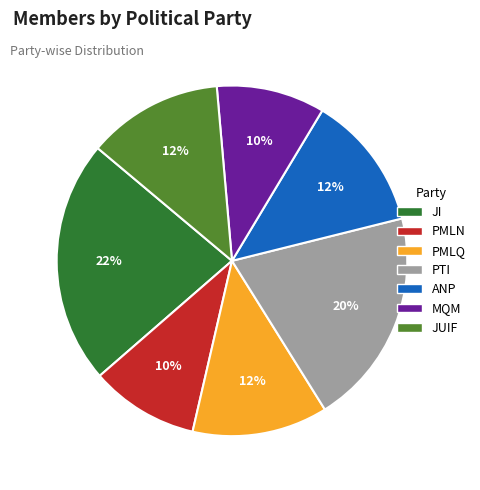

Which has a higher value, MQM or PTI?

PTI